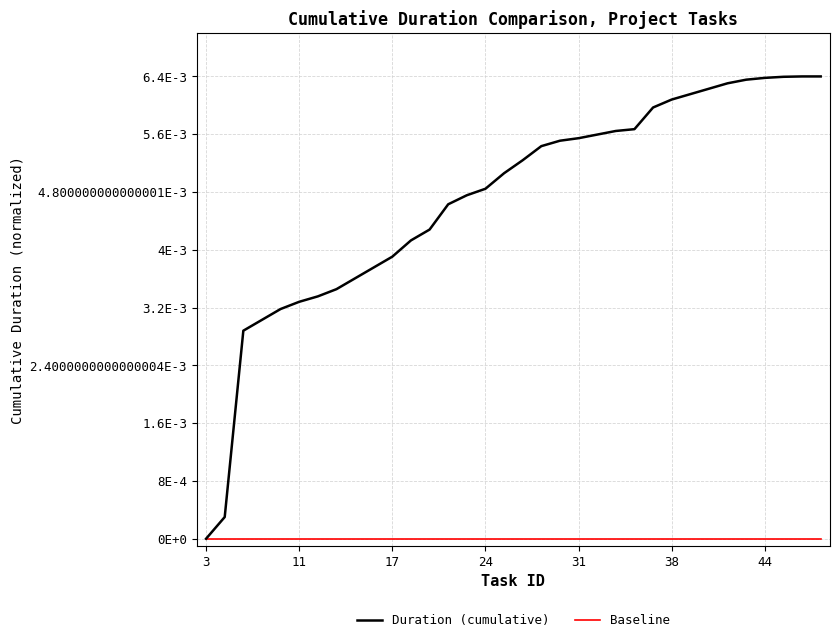

Which series has the largest total across all categories?

Duration (cumulative)